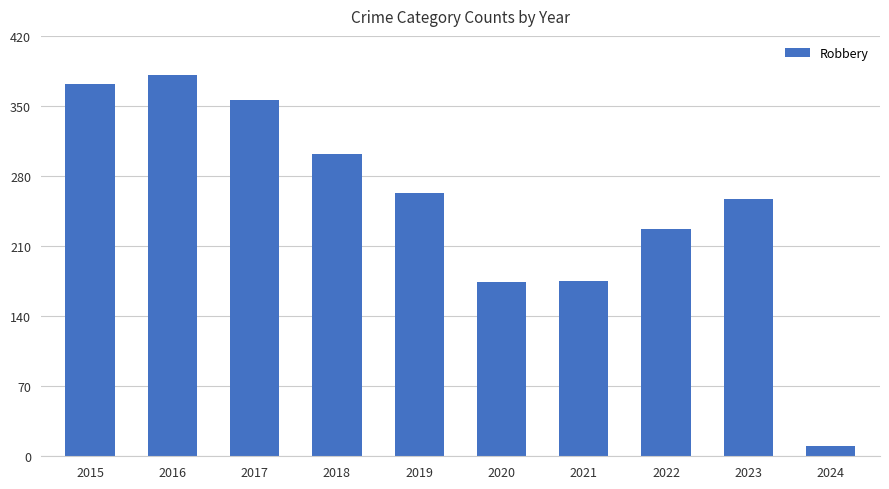

What is the difference between the values at 2022 and 2020?

53